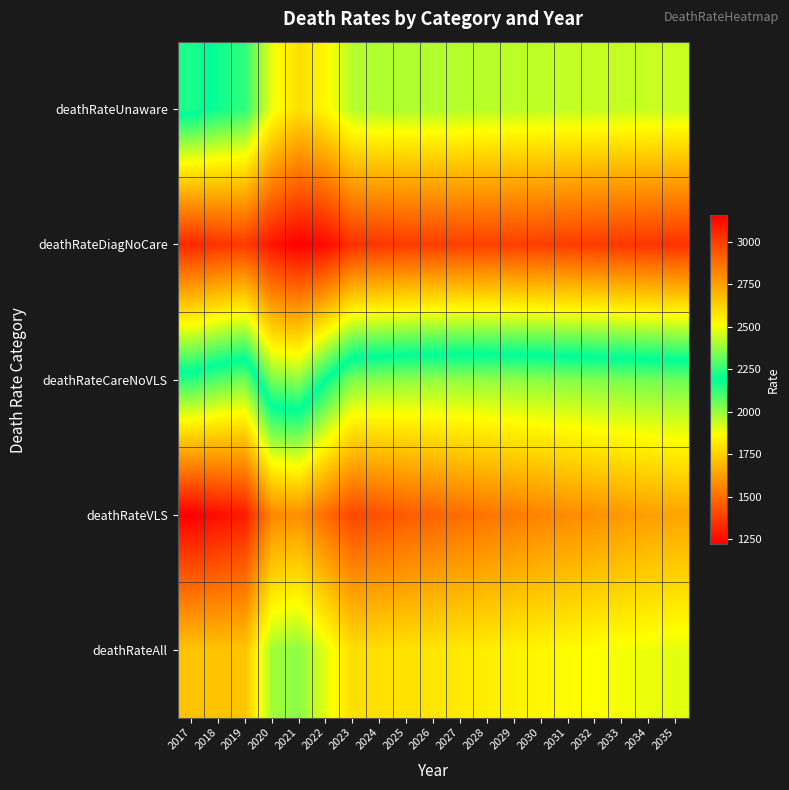

Between 2033 and 2019, which is larger?

2033